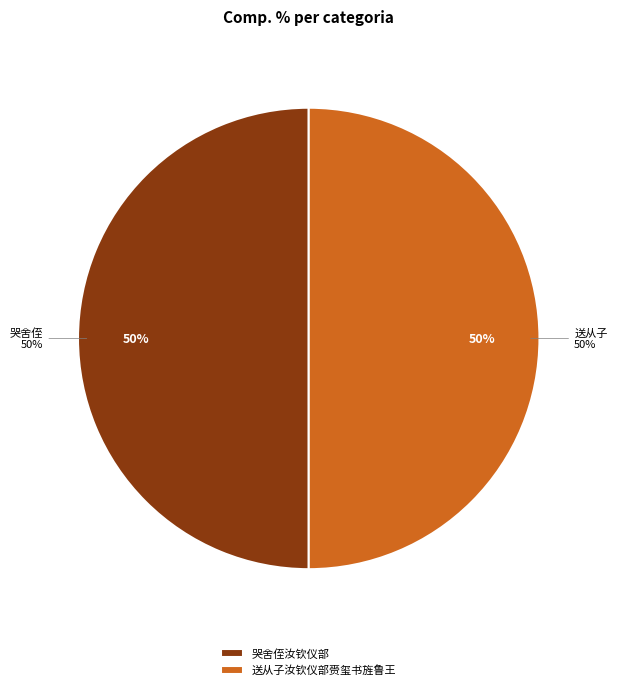

Rank the categories by value from highest to lowest.

哭舍侄汝钦仪部, 送从子汝钦仪部赍玺书旌鲁王